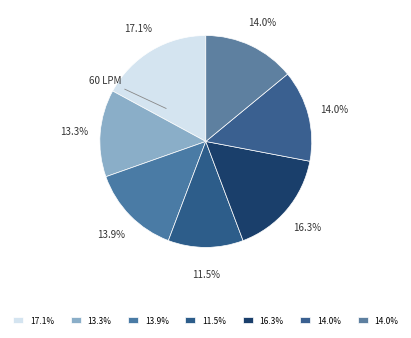

To the nearest percent, what is the difference between the largest and smallest slice percentages?

6%